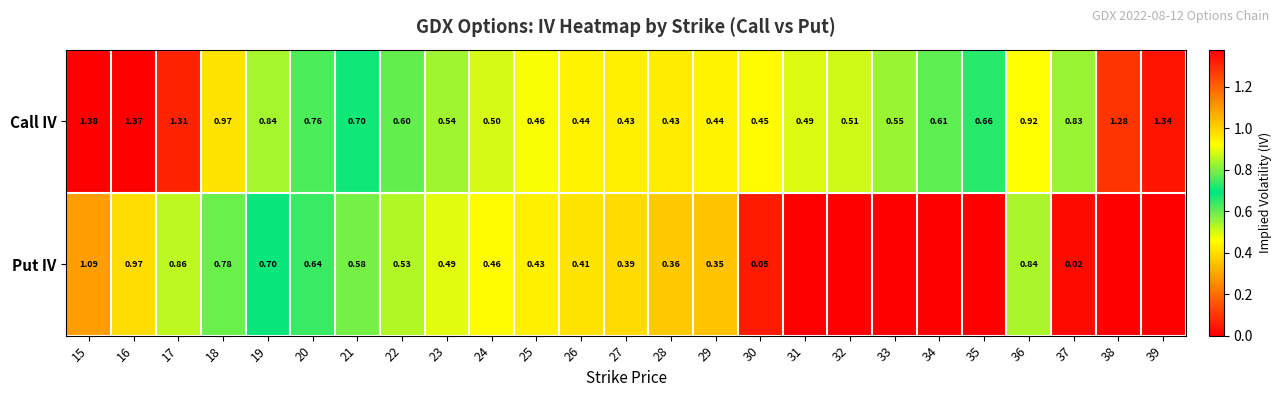

Between 15 and 17, which series saw the biggest shift?

Put IV